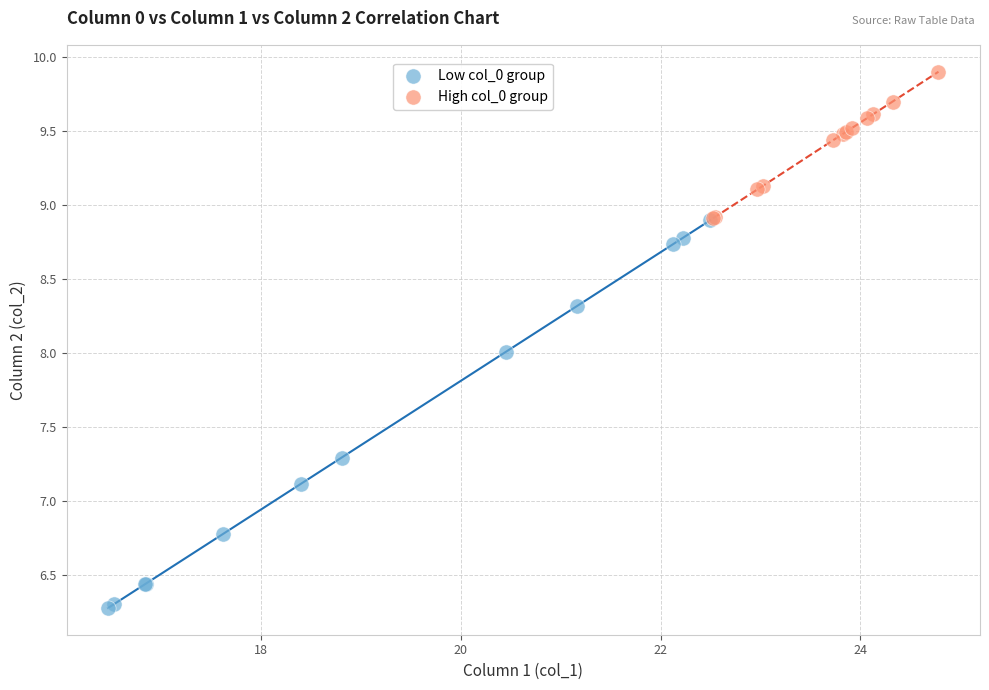

Which series contains the highest Y value?

High col_0 group